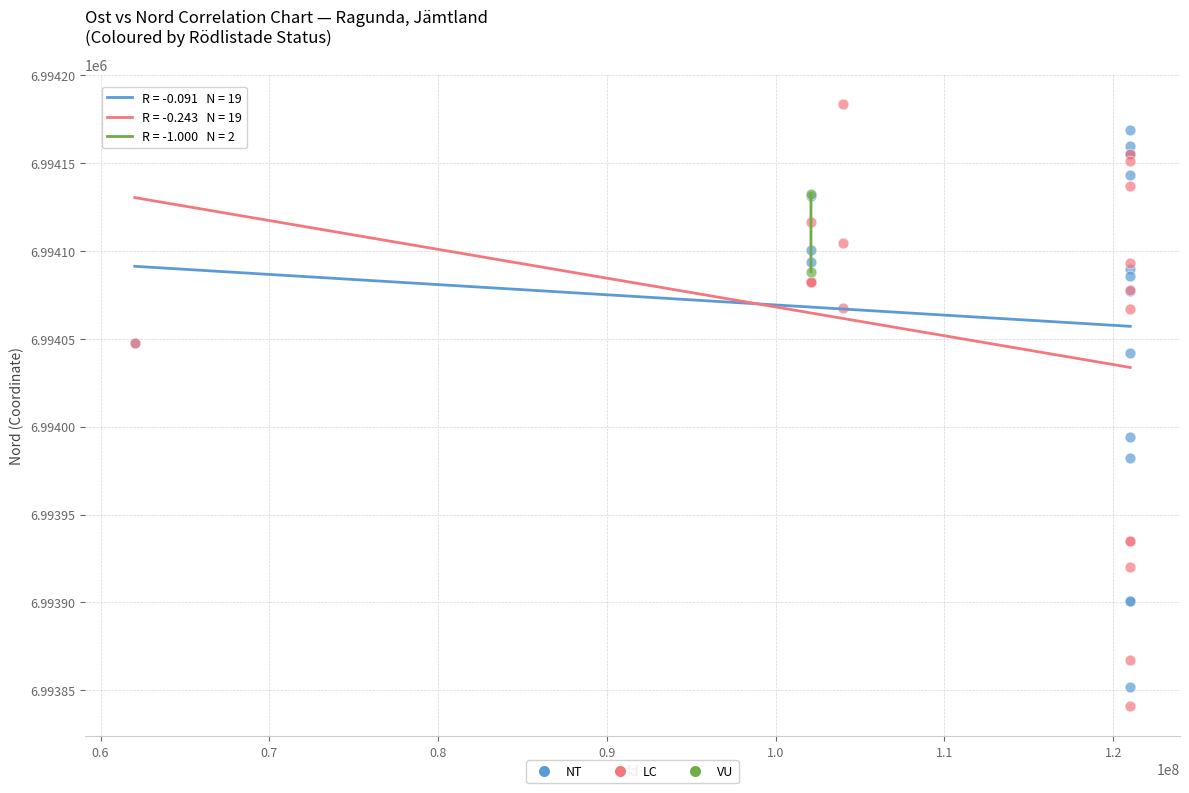

What are all the series names shown in the legend?

NT, LC, VU